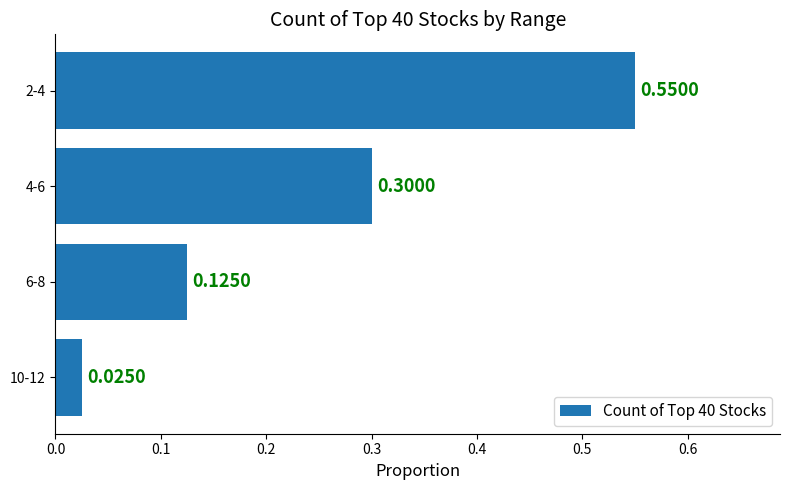

What is the sum of the values at 10-12 and 4-6?

0.3